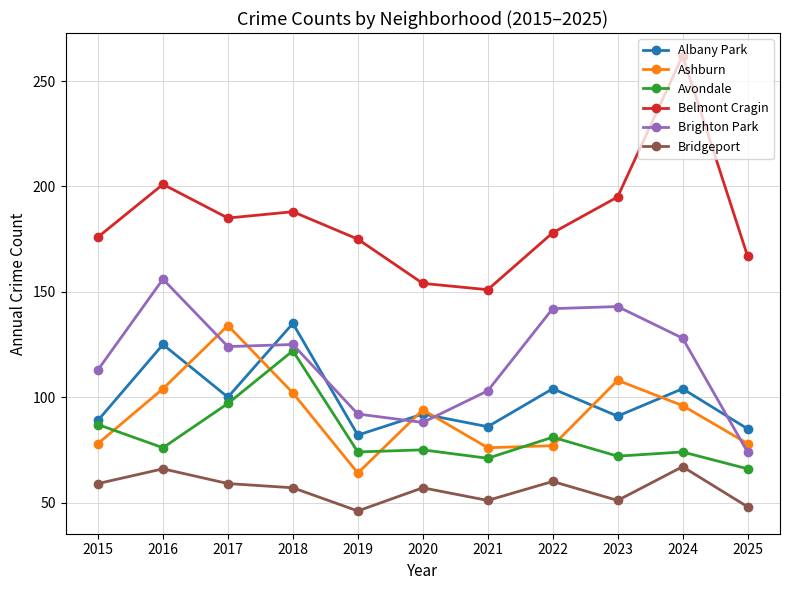

Which series has the widest spread of values?

Belmont Cragin